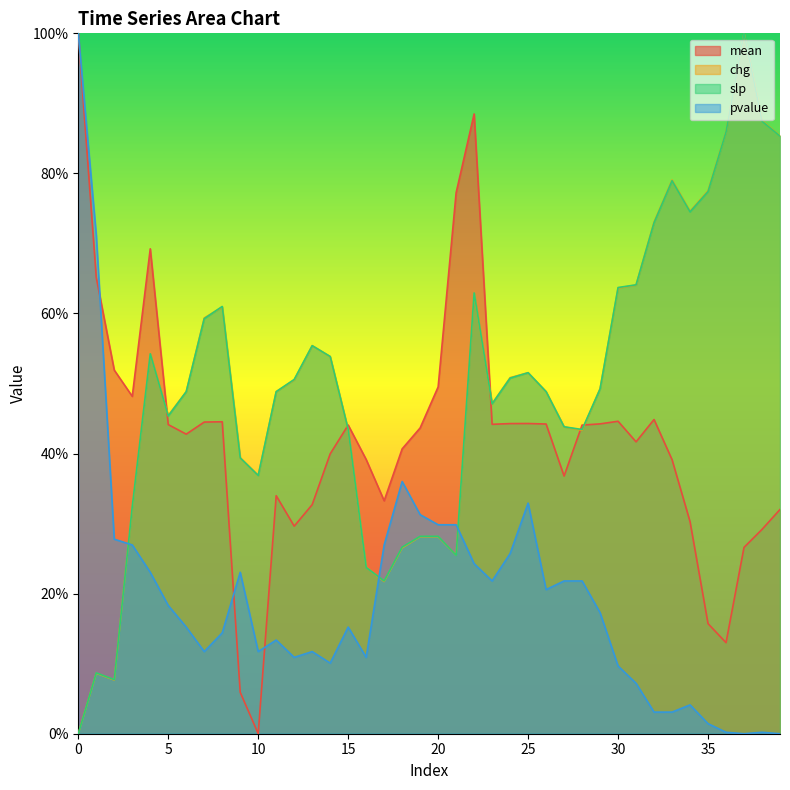

At which label is slp closest to 50?

12